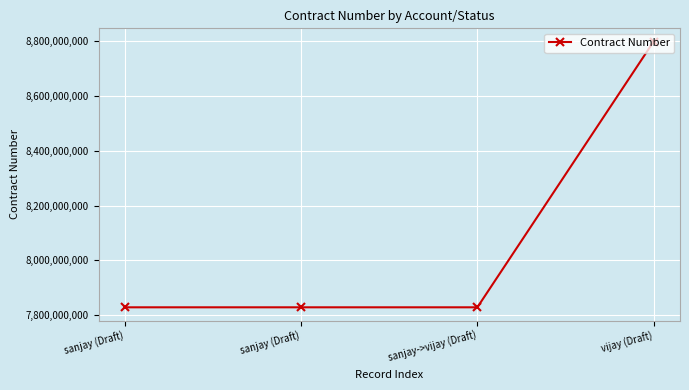

At which category does the chart reach its minimum across all series?

sanjay (Draft)